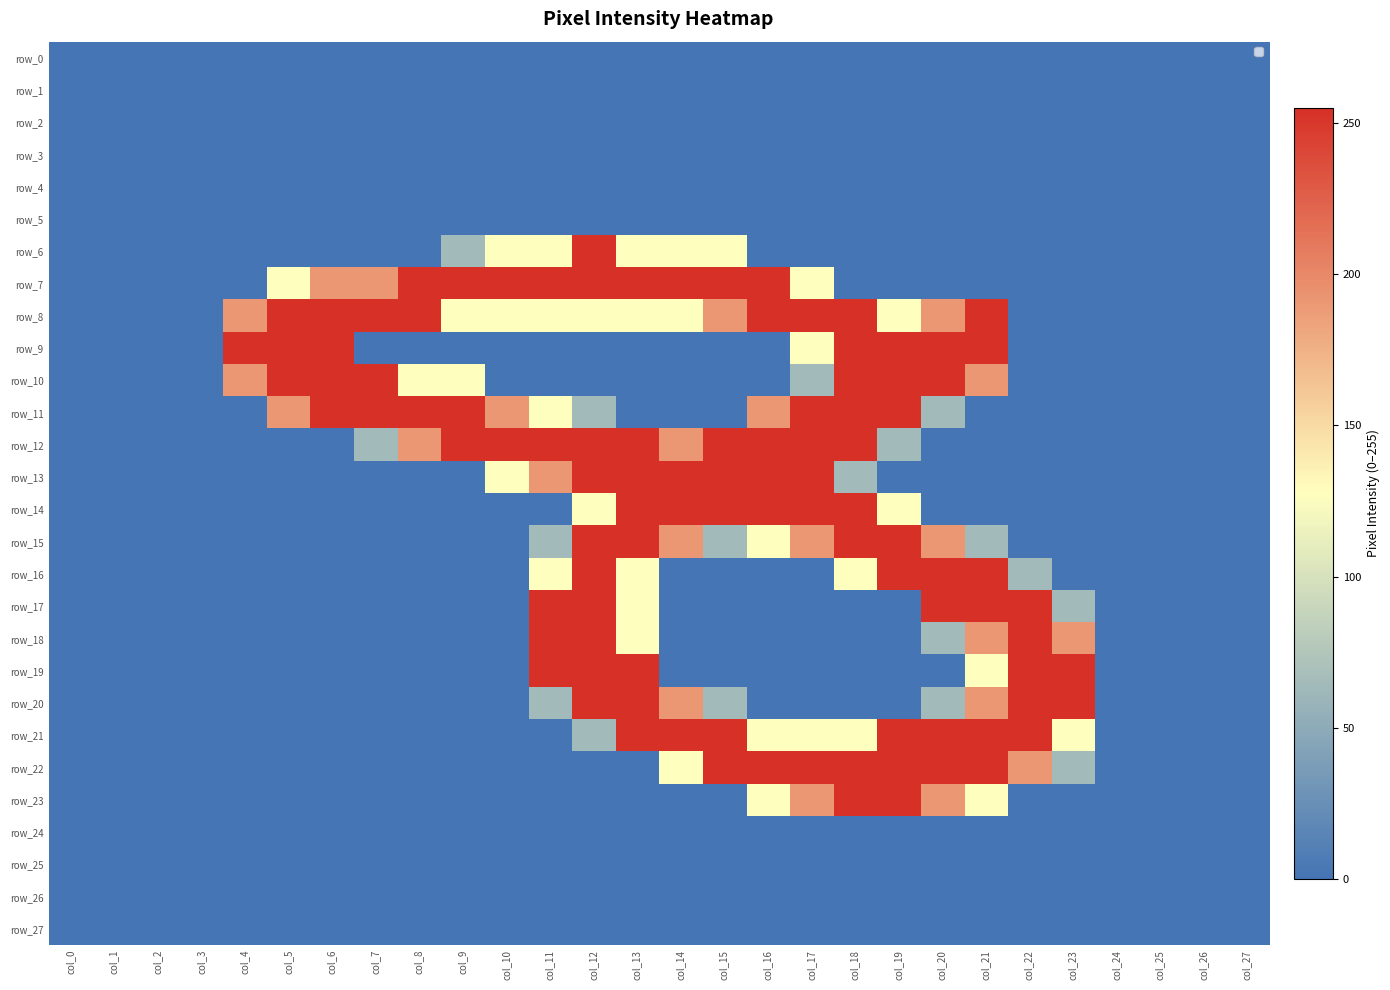

How many row_15 values are between 0 and 191?

24